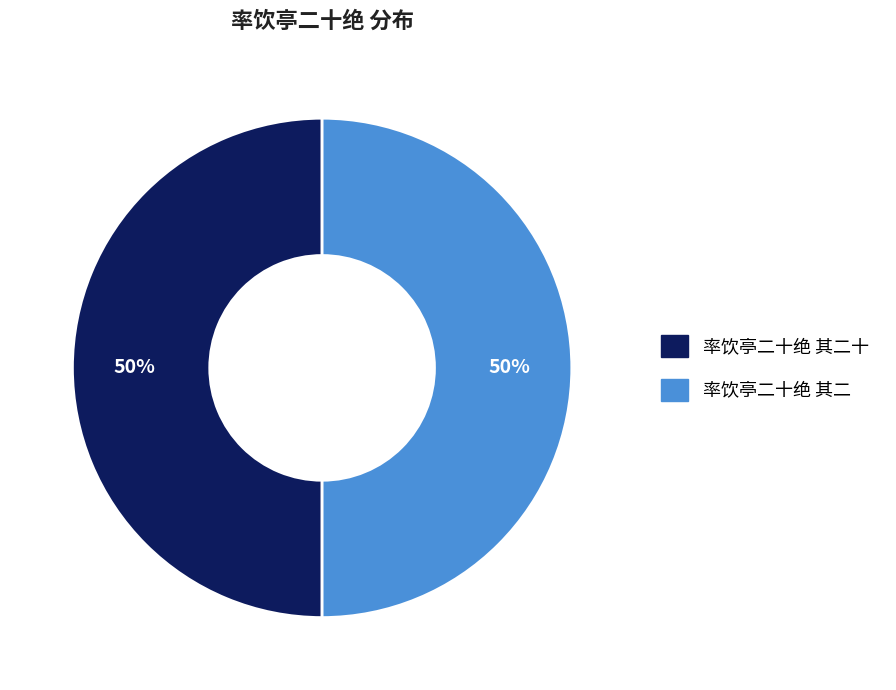

What is the ratio of the value at 率饮亭二十绝 其二 to the value at 率饮亭二十绝 其二十?

1.0